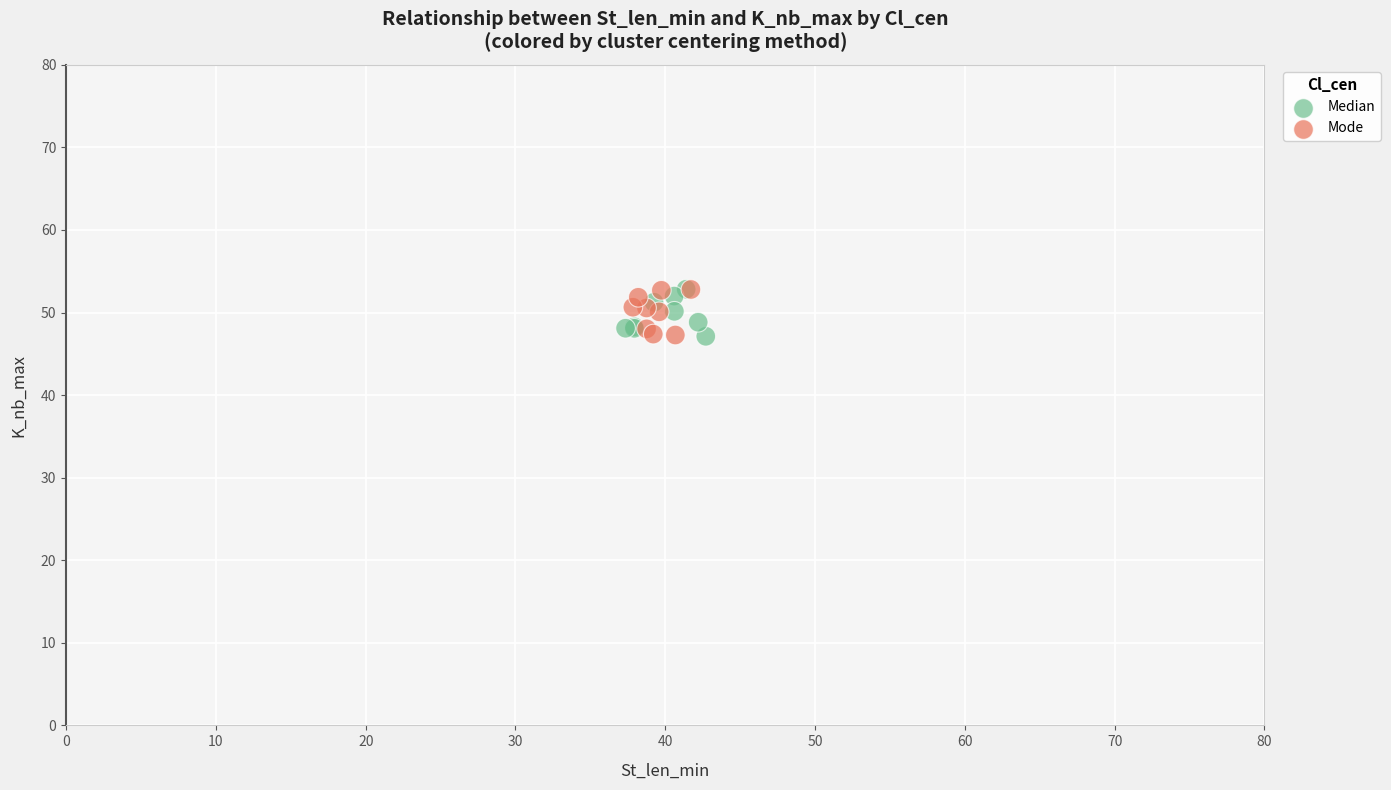

What are all the series names shown in the legend?

Median, Mode